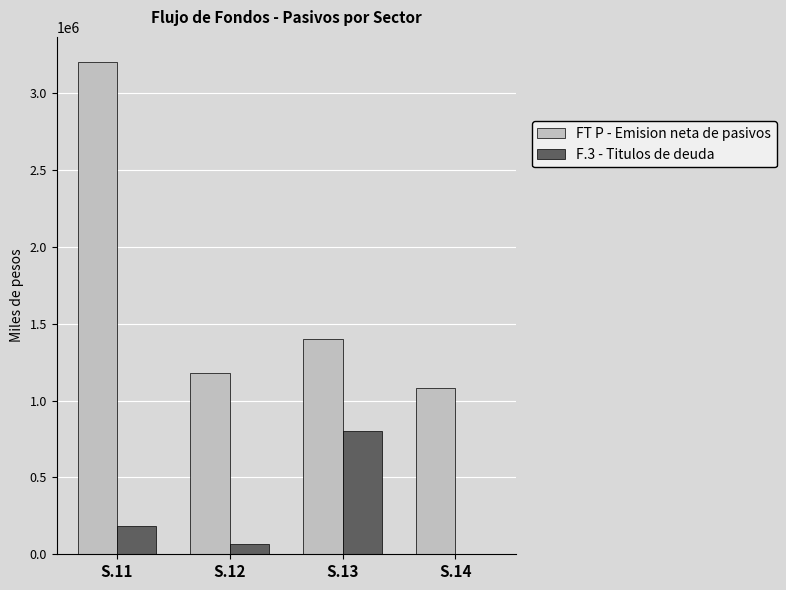

What is the highest value of the F.3 - Titulos de deuda series?

802369.9